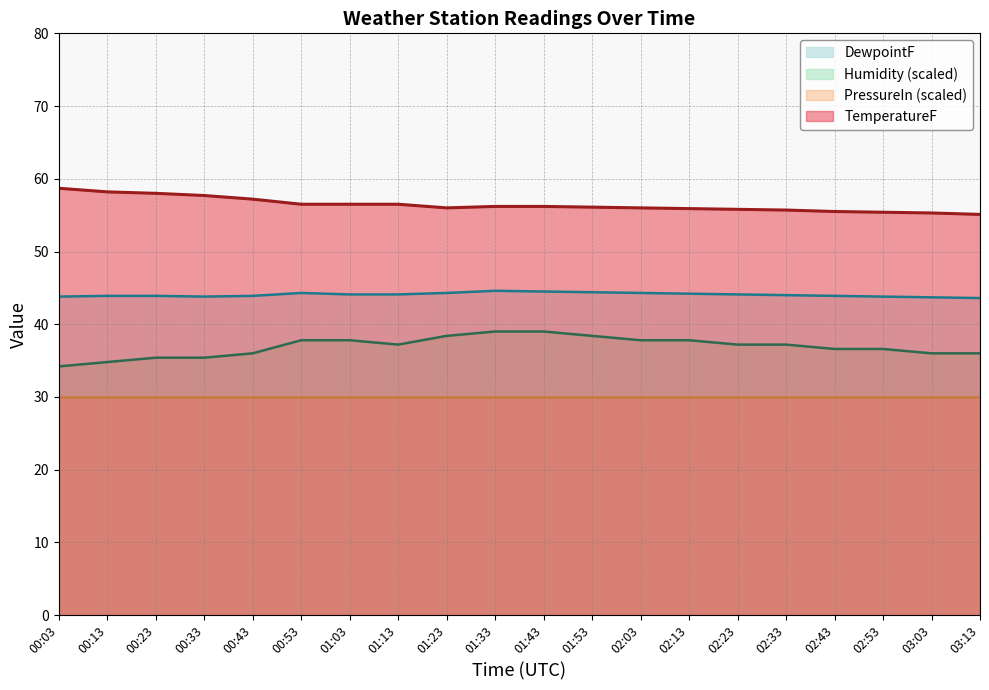

What is the total value across all series at 00:13?

166.9